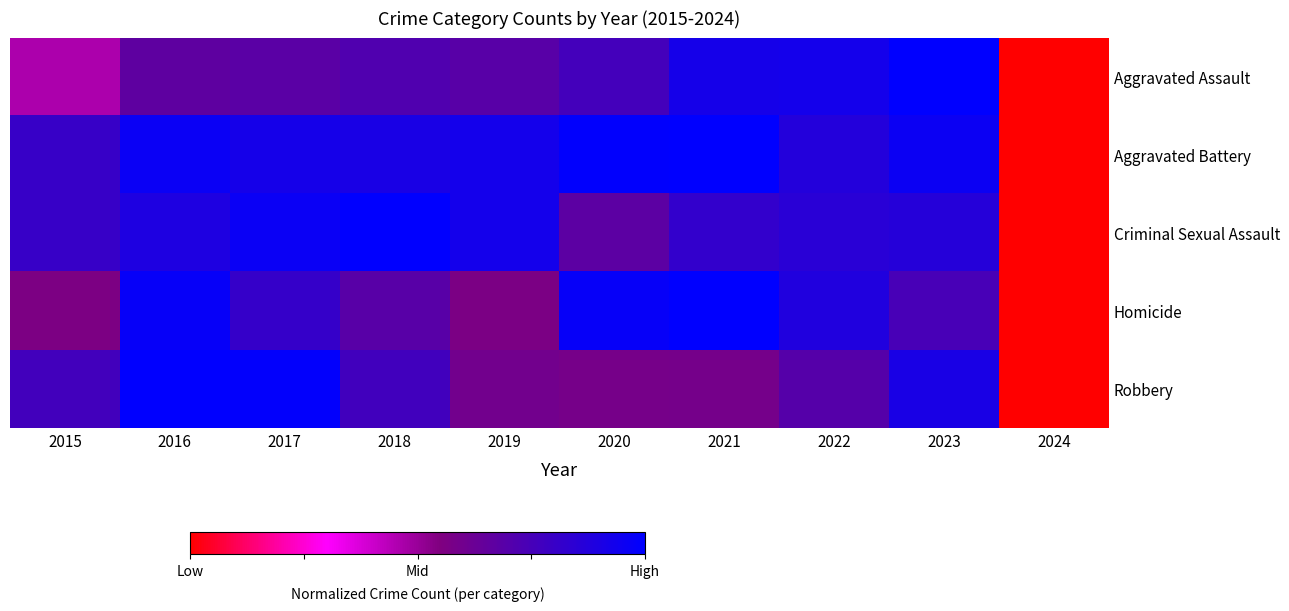

Which has a higher value, 2022 or 2021?

2022